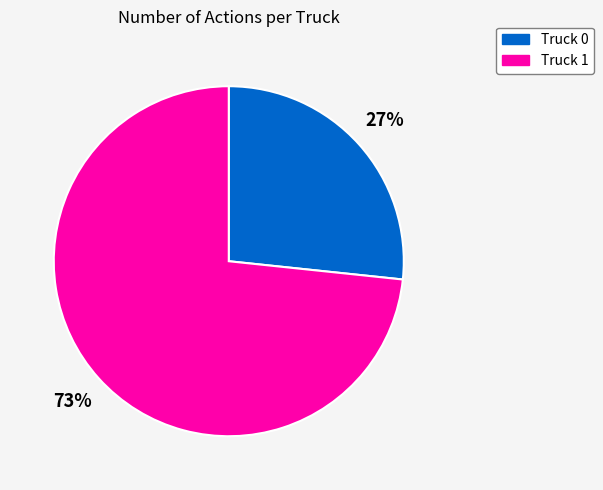

Do Truck 1 and Truck 0 together represent more than half of the pie?

Yes